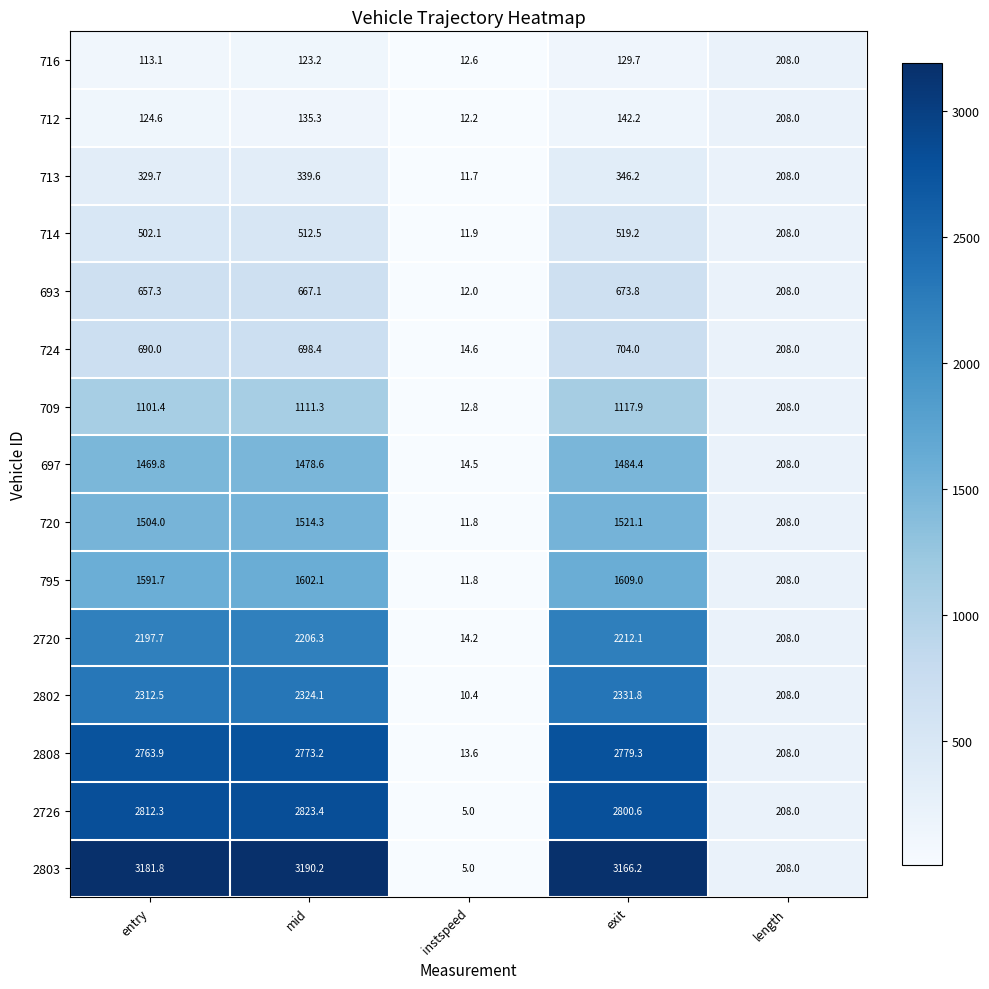

True or false: 713 has a value of 129.6 at length.

False